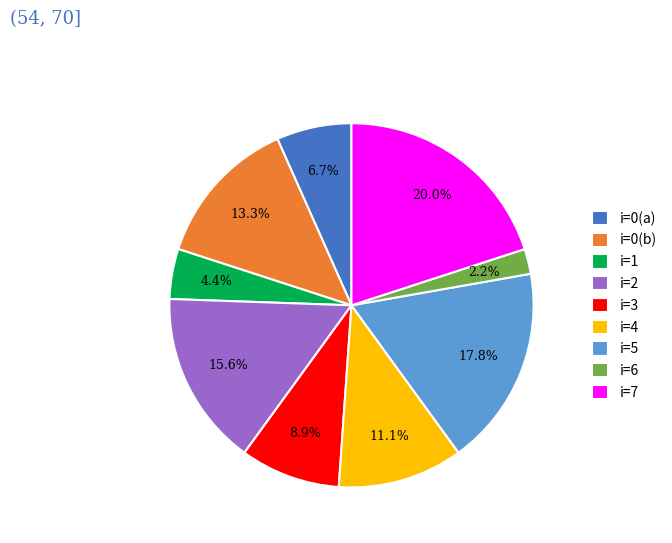

Between i=7 and i=2, which is larger?

i=7